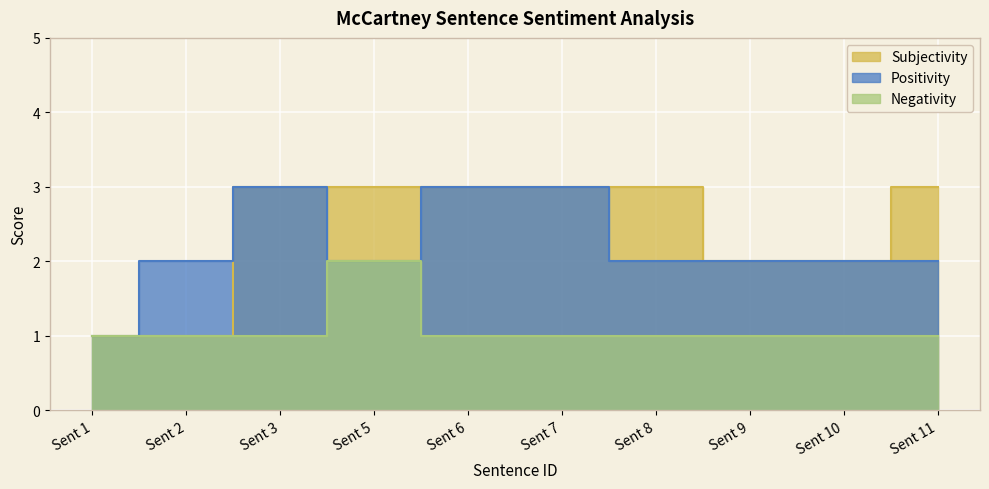

Which series has the largest total across all categories?

Subjectivity